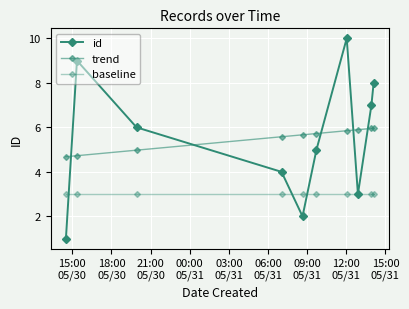

Reading right to left, transcribe all the data shown in this chart.

id: 8.0	7.0	3.0	10.0	5.0	2.0	4.0	6.0	9.0	1.0
trend: 6.0	6.0	5.9	5.8	5.7	5.7	5.6	5.0	4.7	4.7
baseline: 3.0	3.0	3.0	3.0	3.0	3.0	3.0	3.0	3.0	3.0